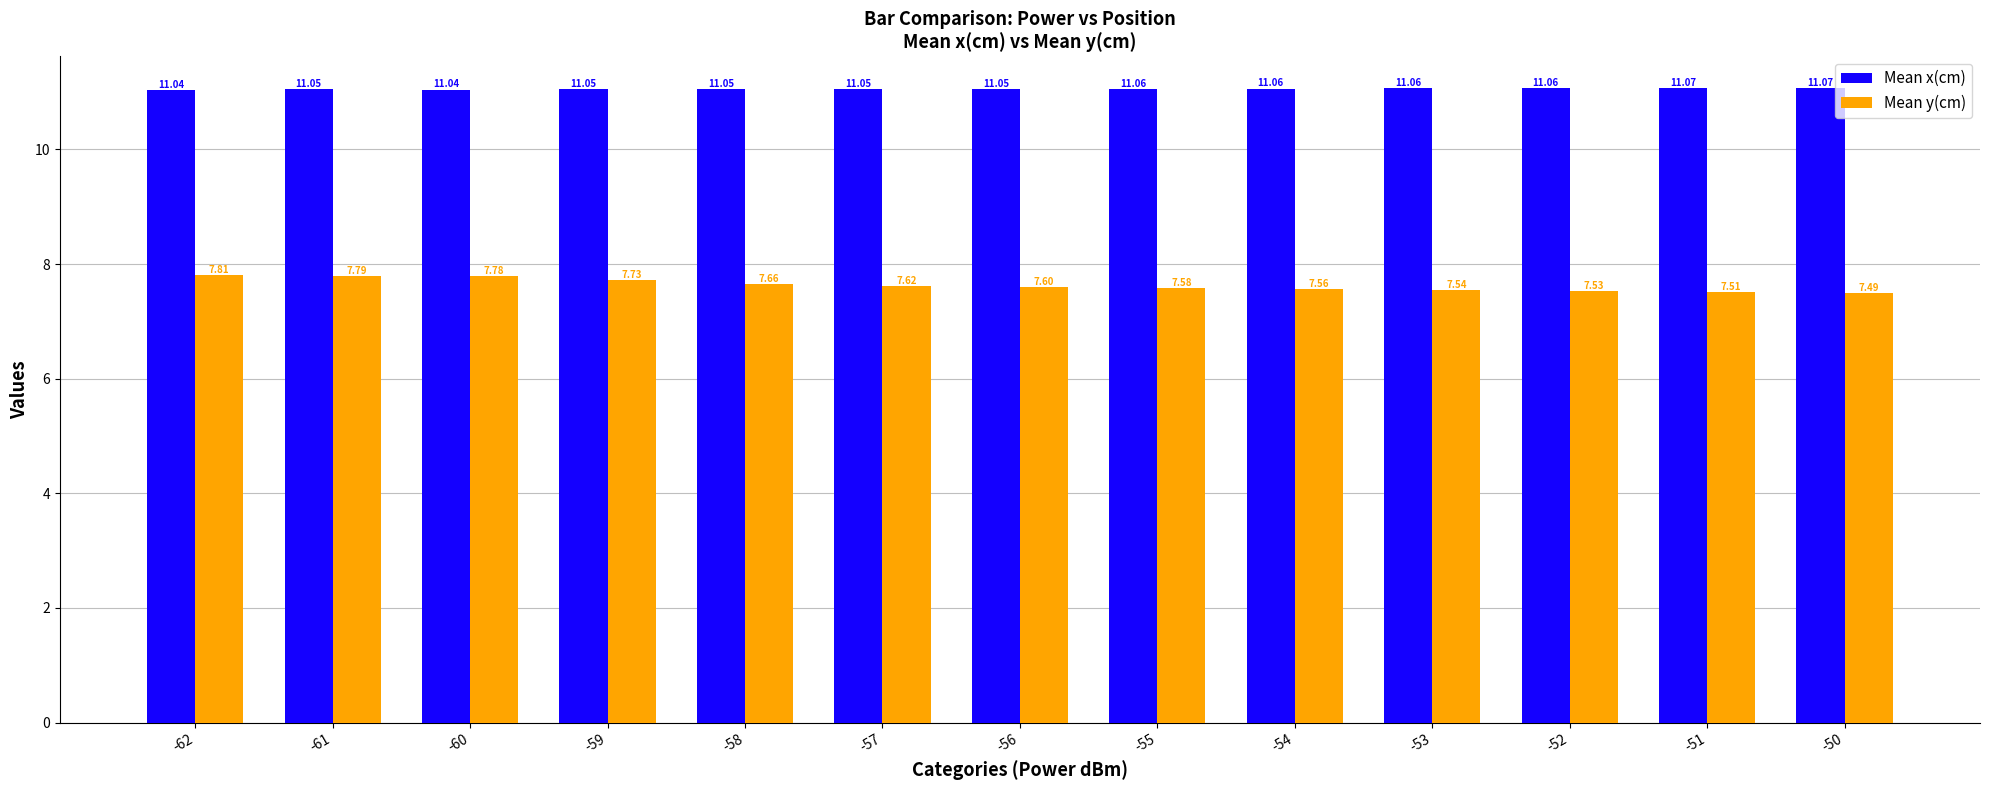

Which series has the largest range (max minus min)?

Mean y(cm)